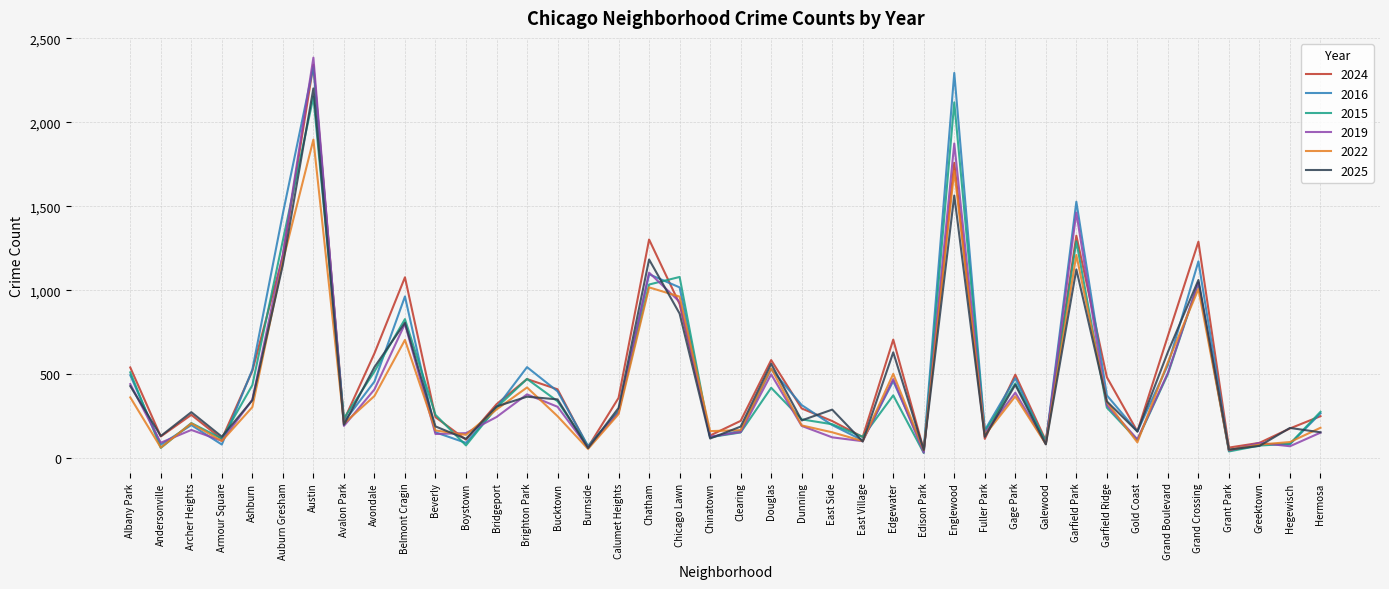

True or false: 2025 has a value of 334 at Avalon Park.

False